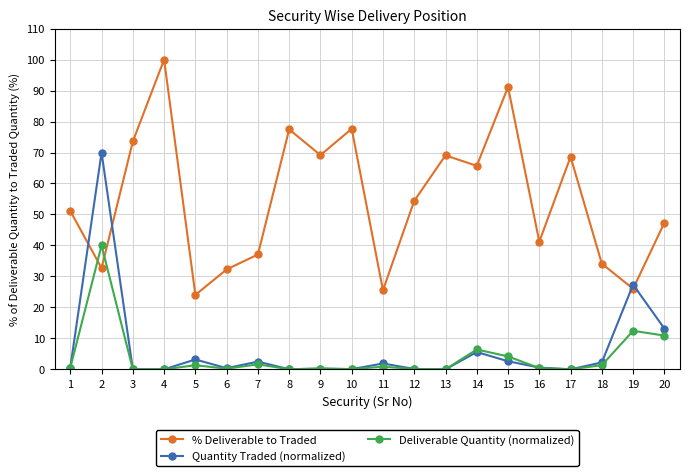

What are all the series names shown in the legend?

% Deliverable to Traded, Quantity Traded (normalized), Deliverable Quantity (normalized)